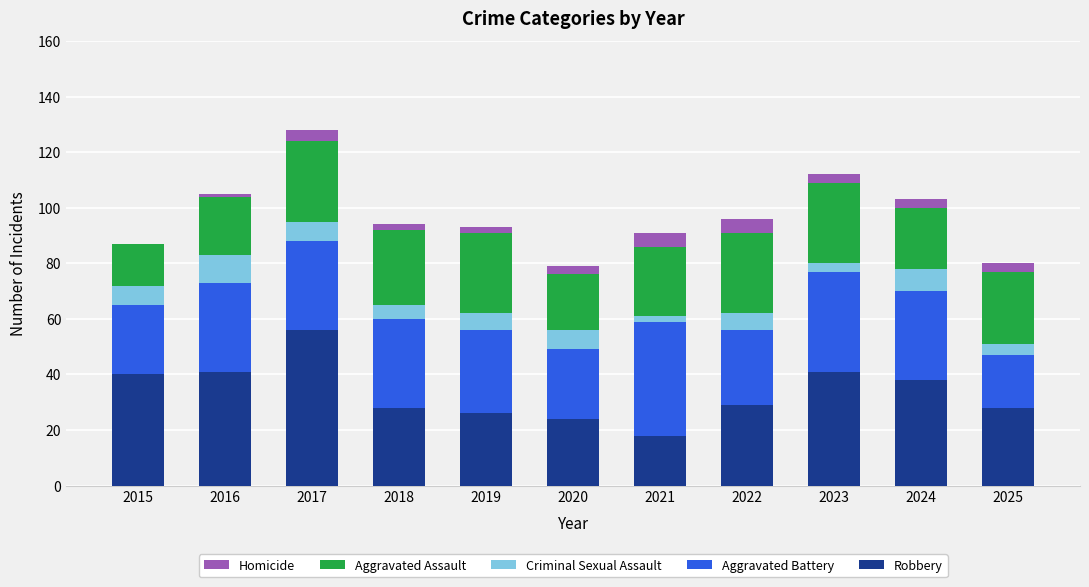

Are the bars grouped side by side (vs. stacked)?

No